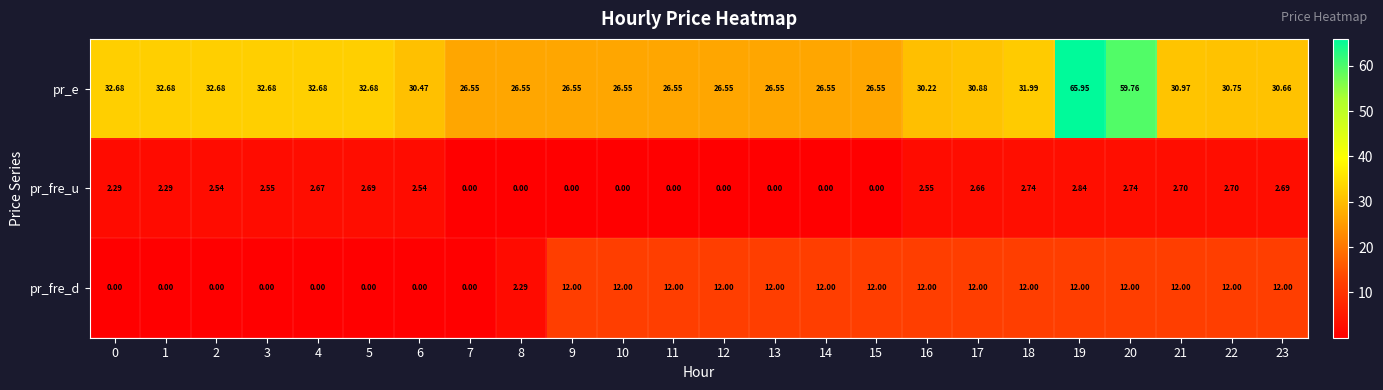

List the series in order of their overall mean, highest first.

pr_e, pr_fre_d, pr_fre_u